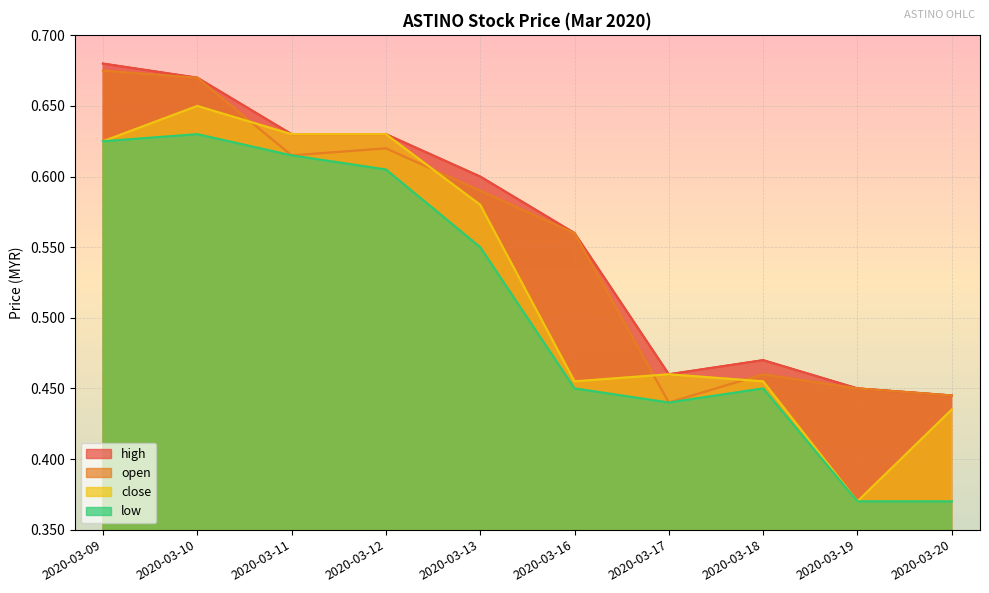

Reading left to right, extract all data points from this chart.

open: 2020-03-09=0.7	2020-03-10=0.7	2020-03-11=0.6	2020-03-12=0.6	2020-03-13=0.6	2020-03-16=0.6	2020-03-17=0.4	2020-03-18=0.5	2020-03-19=0.5	2020-03-20=0.4
high: 2020-03-09=0.7	2020-03-10=0.7	2020-03-11=0.6	2020-03-12=0.6	2020-03-13=0.6	2020-03-16=0.6	2020-03-17=0.5	2020-03-18=0.5	2020-03-19=0.5	2020-03-20=0.4
low: 2020-03-09=0.6	2020-03-10=0.6	2020-03-11=0.6	2020-03-12=0.6	2020-03-13=0.6	2020-03-16=0.5	2020-03-17=0.4	2020-03-18=0.5	2020-03-19=0.4	2020-03-20=0.4
close: 2020-03-09=0.6	2020-03-10=0.7	2020-03-11=0.6	2020-03-12=0.6	2020-03-13=0.6	2020-03-16=0.5	2020-03-17=0.5	2020-03-18=0.5	2020-03-19=0.4	2020-03-20=0.4